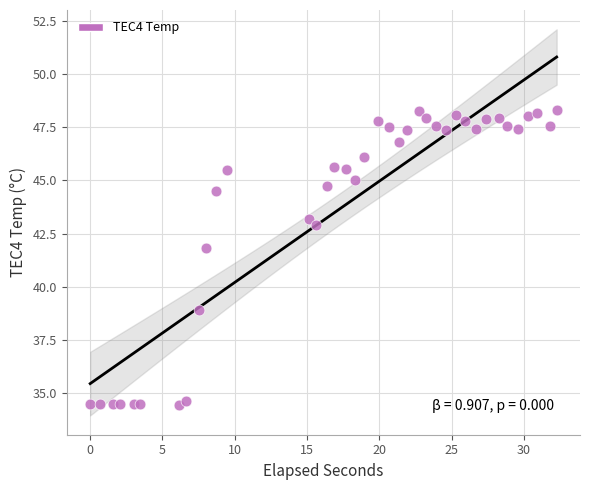

What Y value in the scatter plot is closest to 41?

41.8